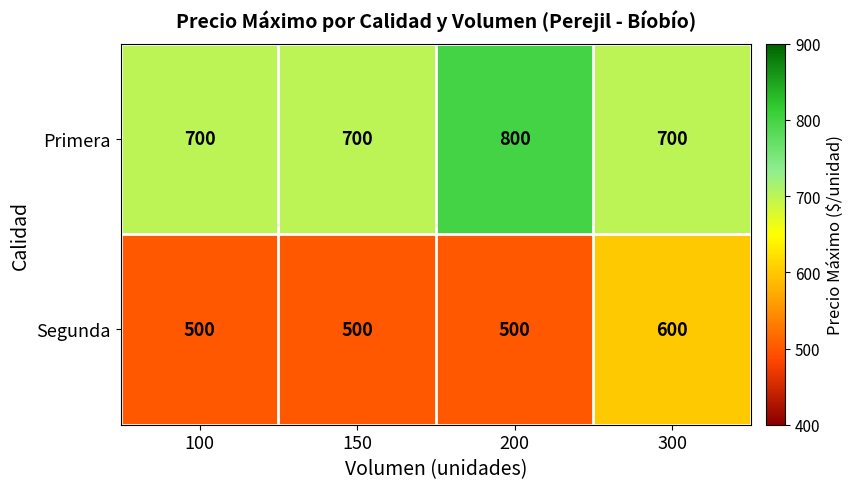

Which series changed the most between 150 and 200?

Primera